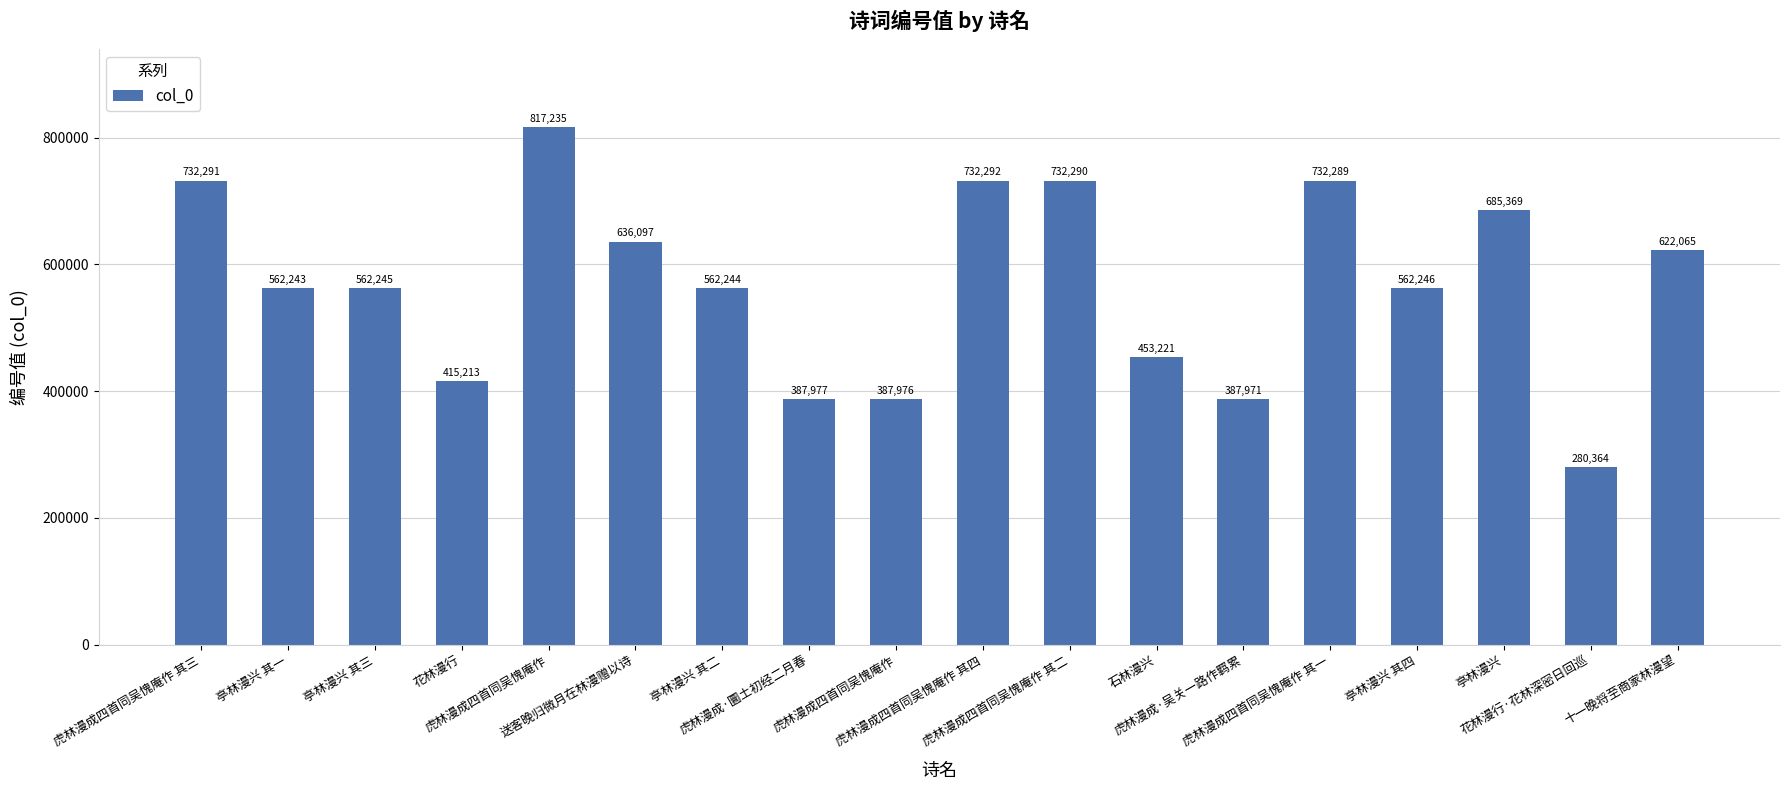

Reading left to right, what are all the values shown in this chart?

732291	562243	562245	415213	817235	636097	562244	387977	387976	732292	732290	453221	387971	732289	562246	685369	280364	622065